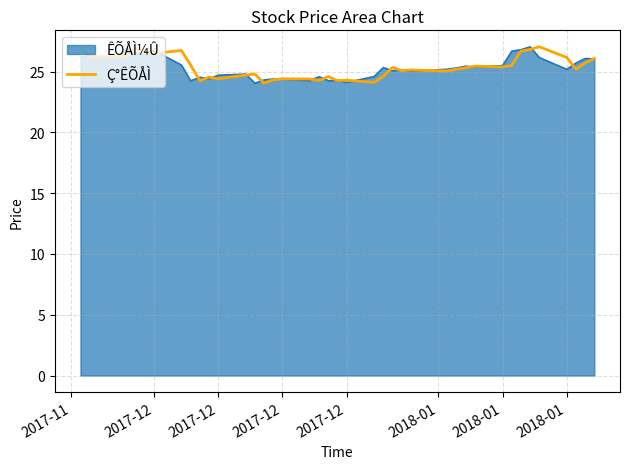

What is the minimum value for Ç°ÊÕÅÌ?

24.1